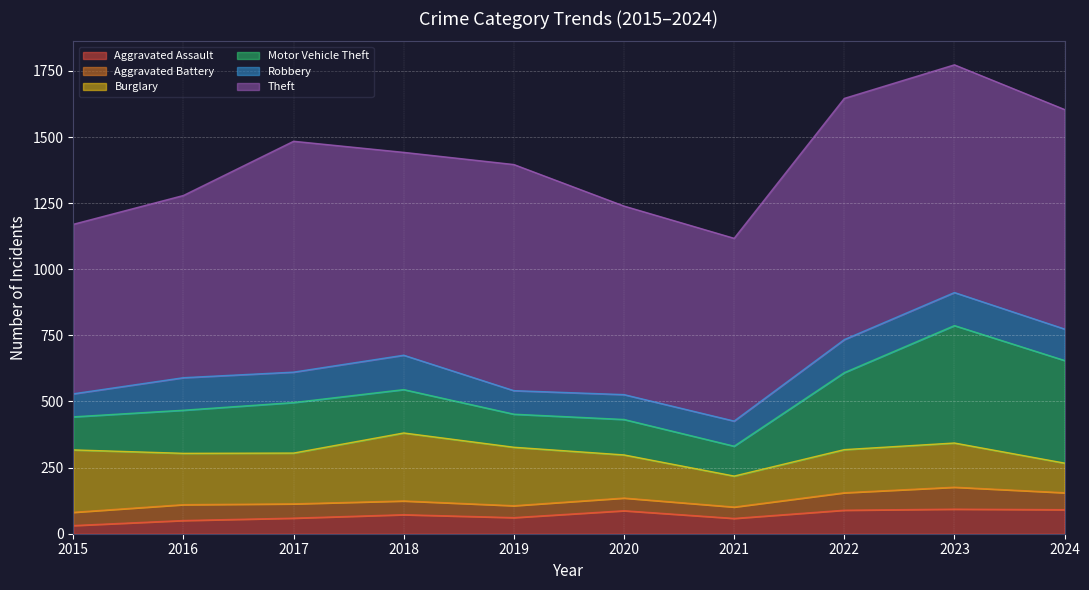

Where is the first local minimum for Robbery?

2017